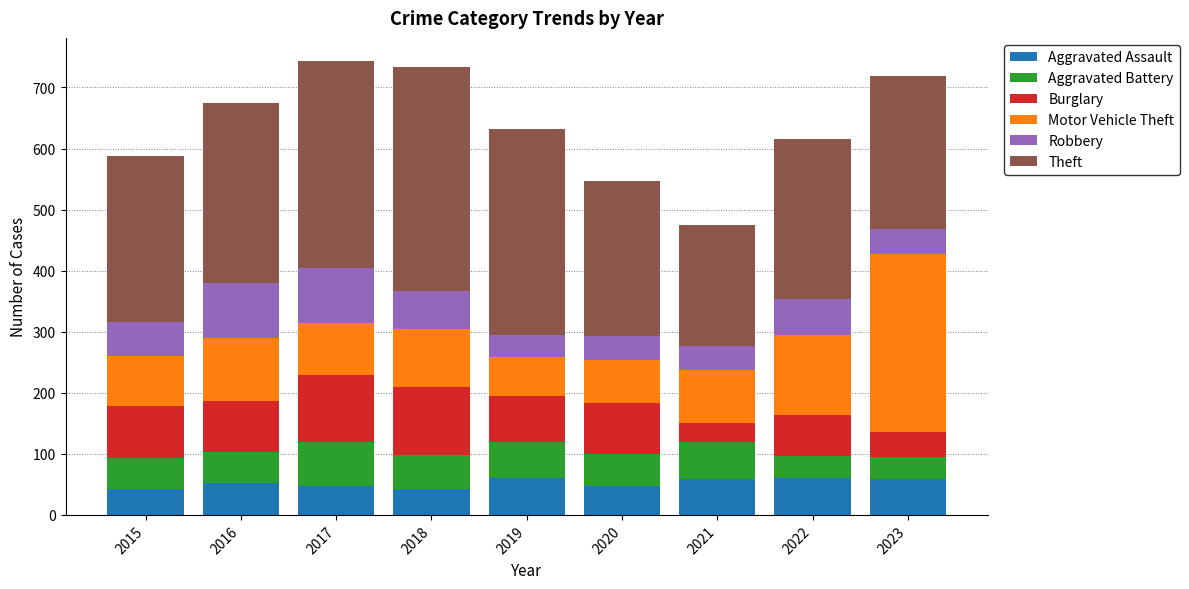

What is the sum of the Aggravated Assault values at 2016 and 2018?

96